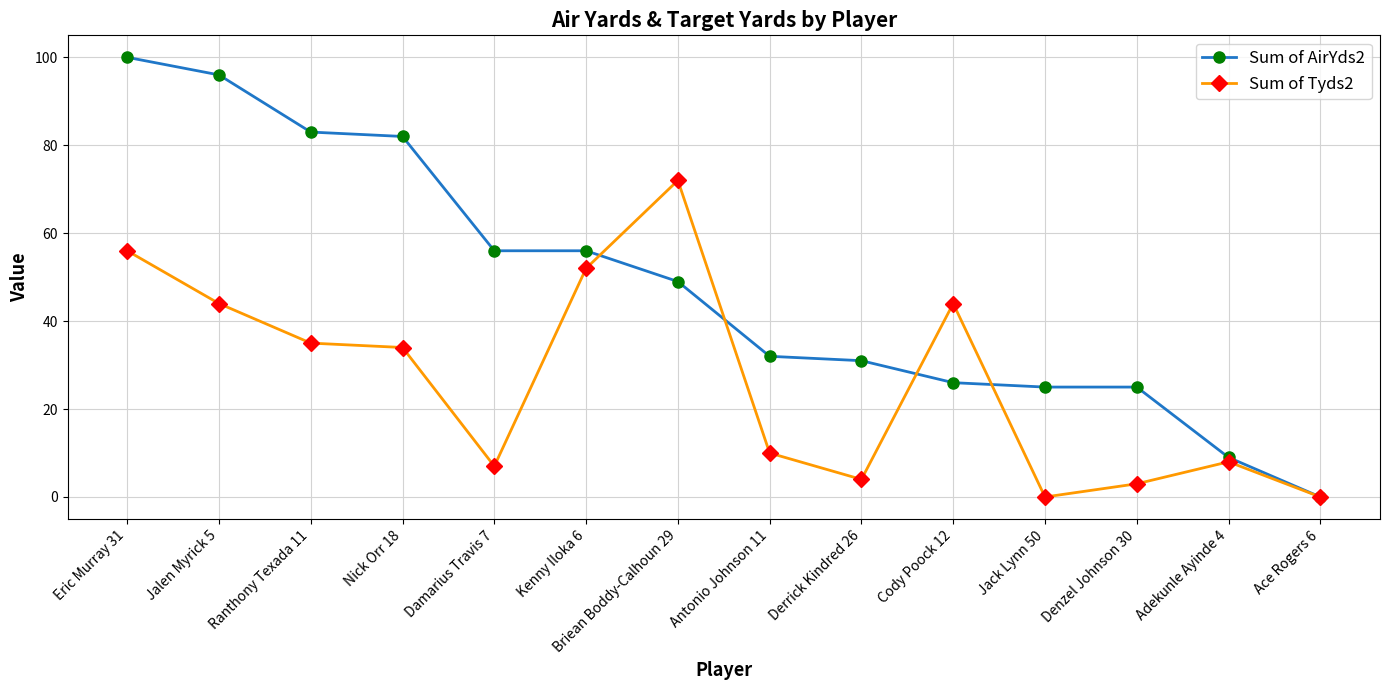

What is the greatest value displayed?

100